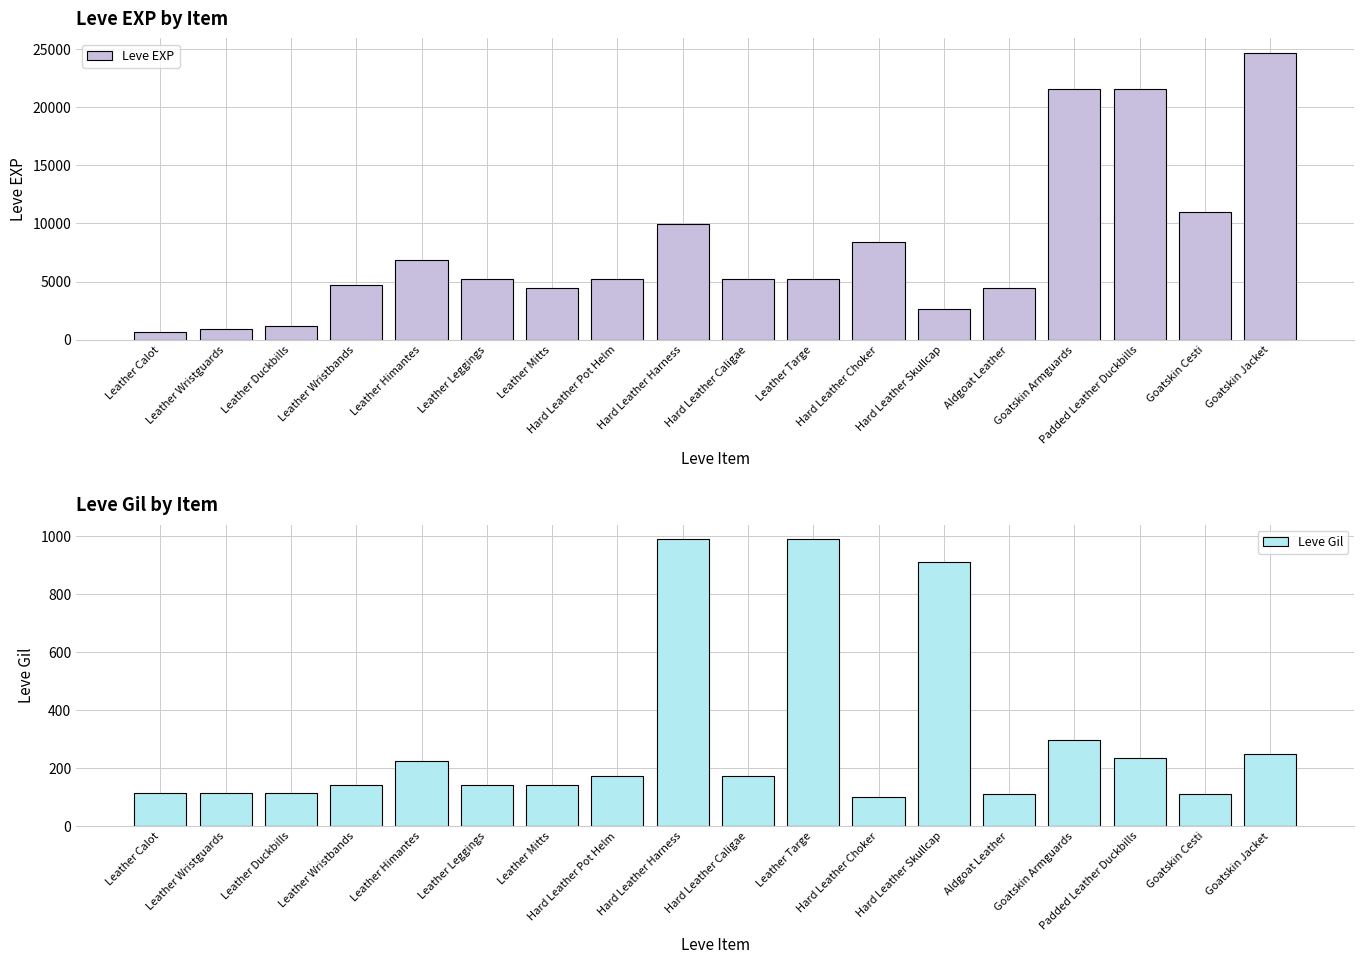

At Leather Targe, list the series in order from smallest to largest.

Leve Gil, Leve EXP